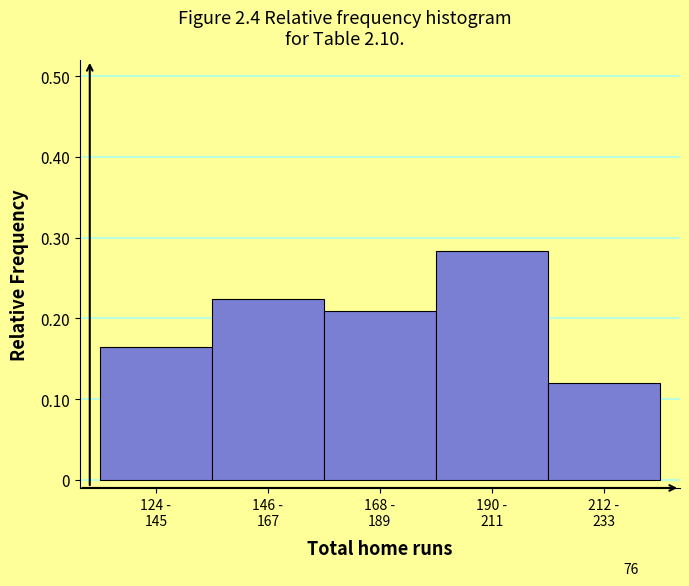

How many values are between 0 and 1?

5